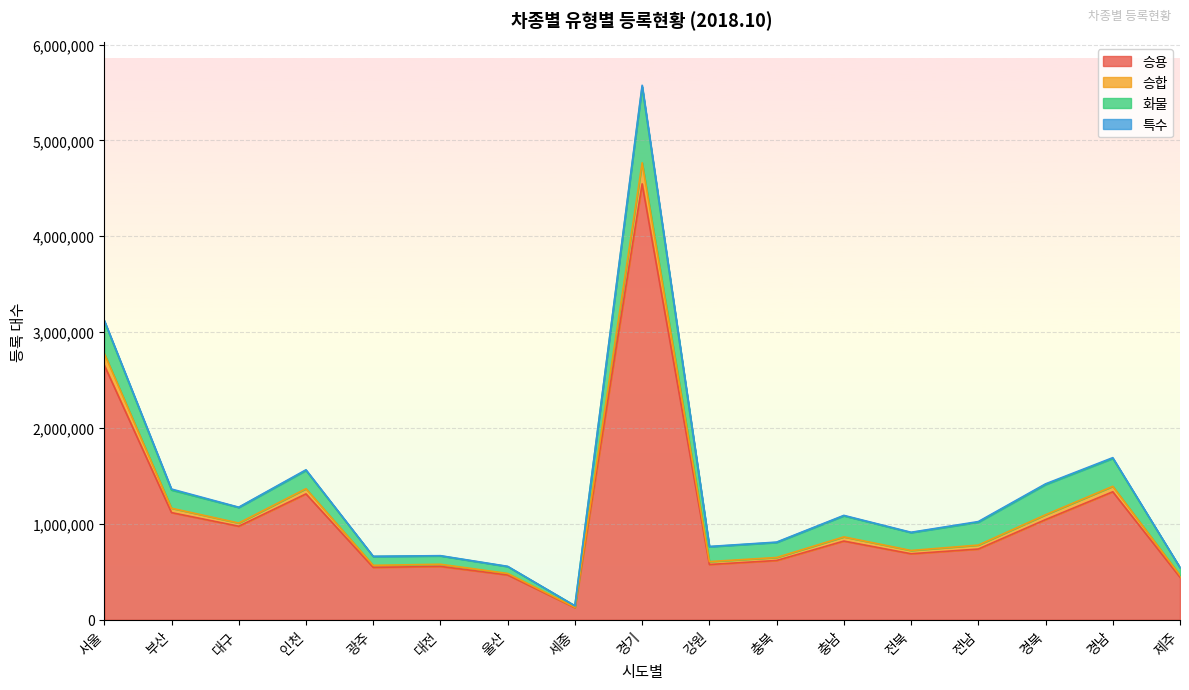

Is it true that 승용 equals 770636 at 울산?

False